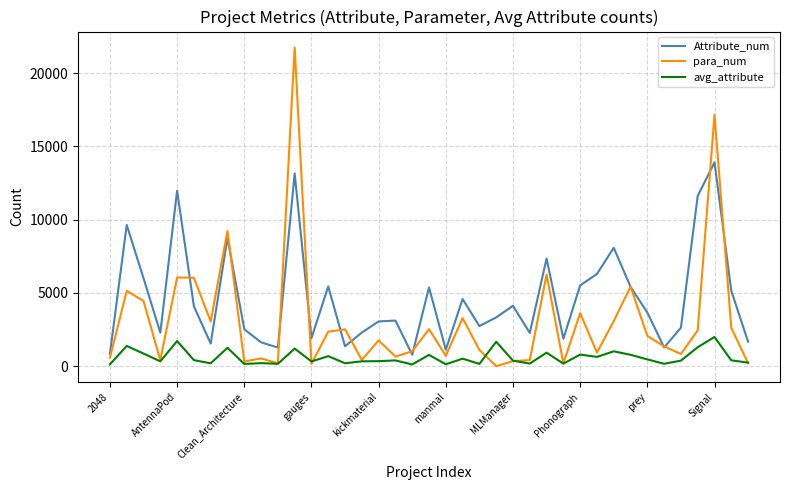

What is the maximum value shown in the chart?

21749.0